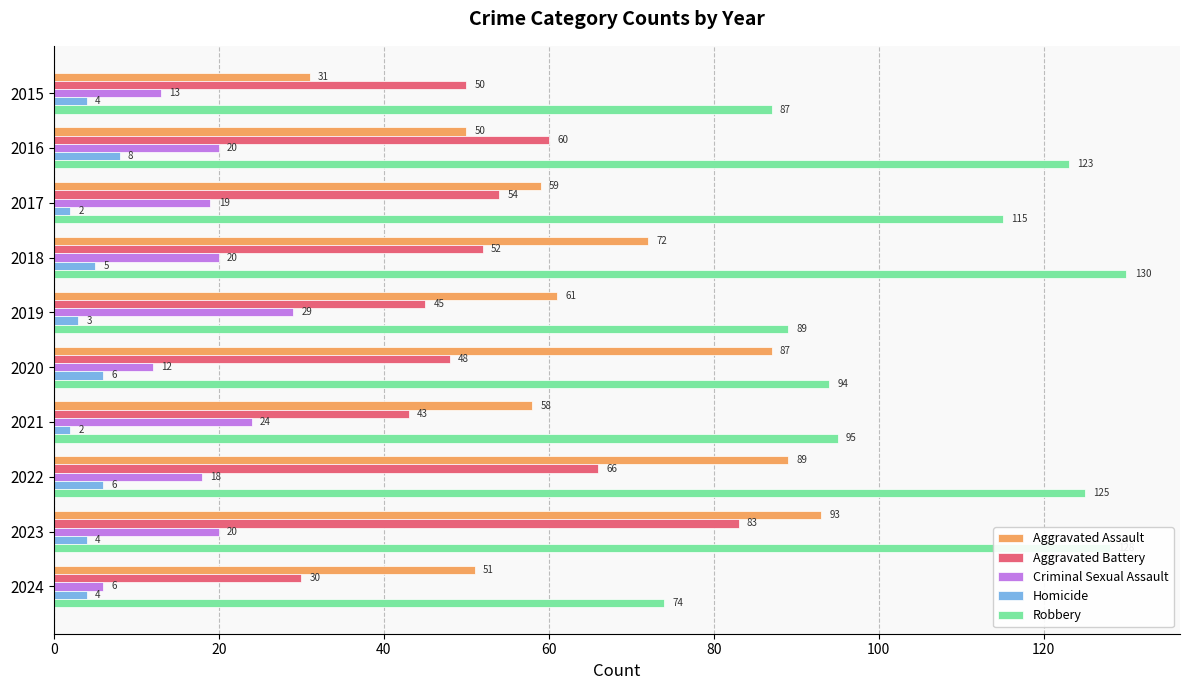

What is the difference between the maximum and minimum values in the Criminal Sexual Assault series?

23